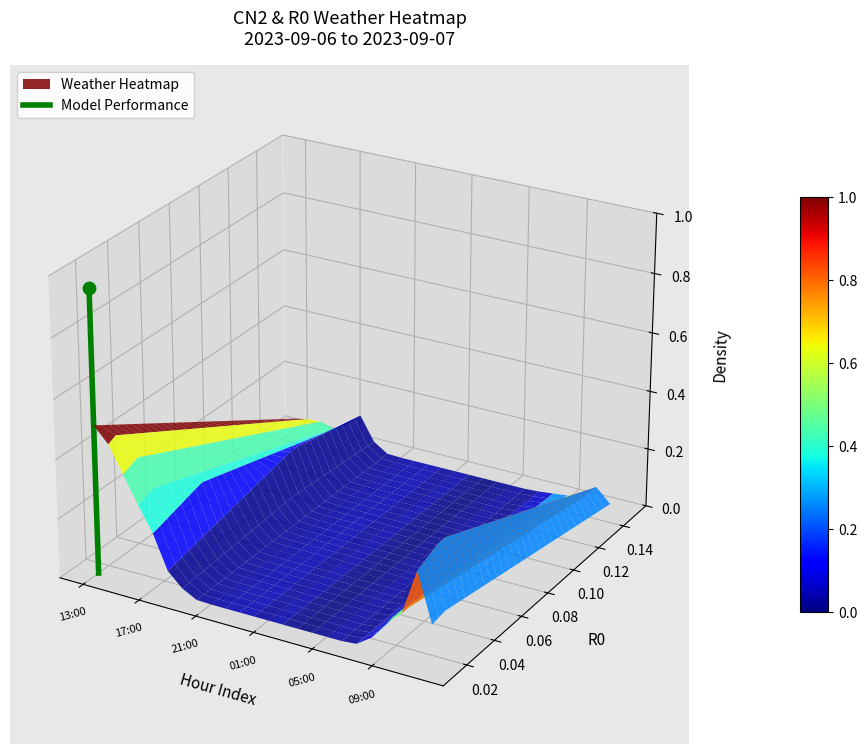

The value at 13:00 is -0.1. True or false?

False